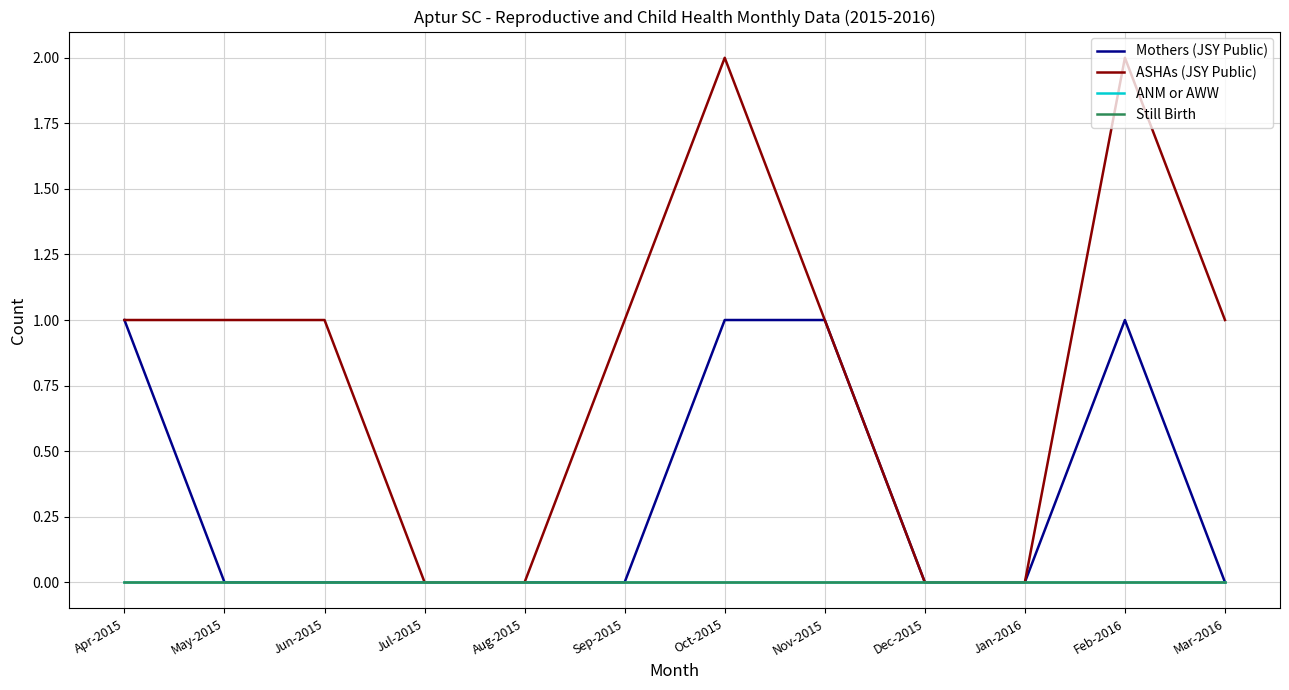

Does the chart display data point markers on the line(s)?

No